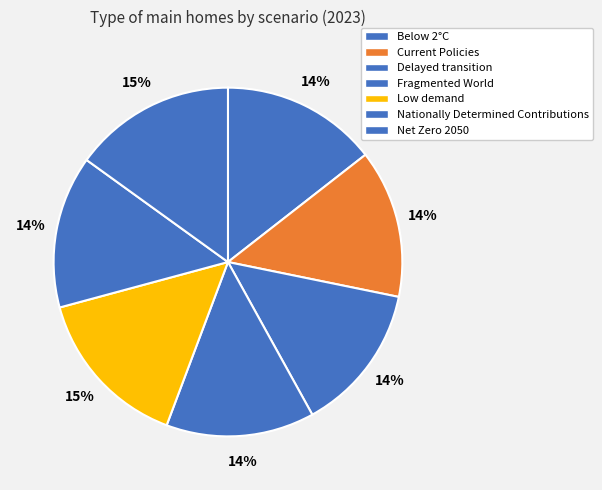

Is it true that Nationally Determined Contributions is 23% of the pie?

False